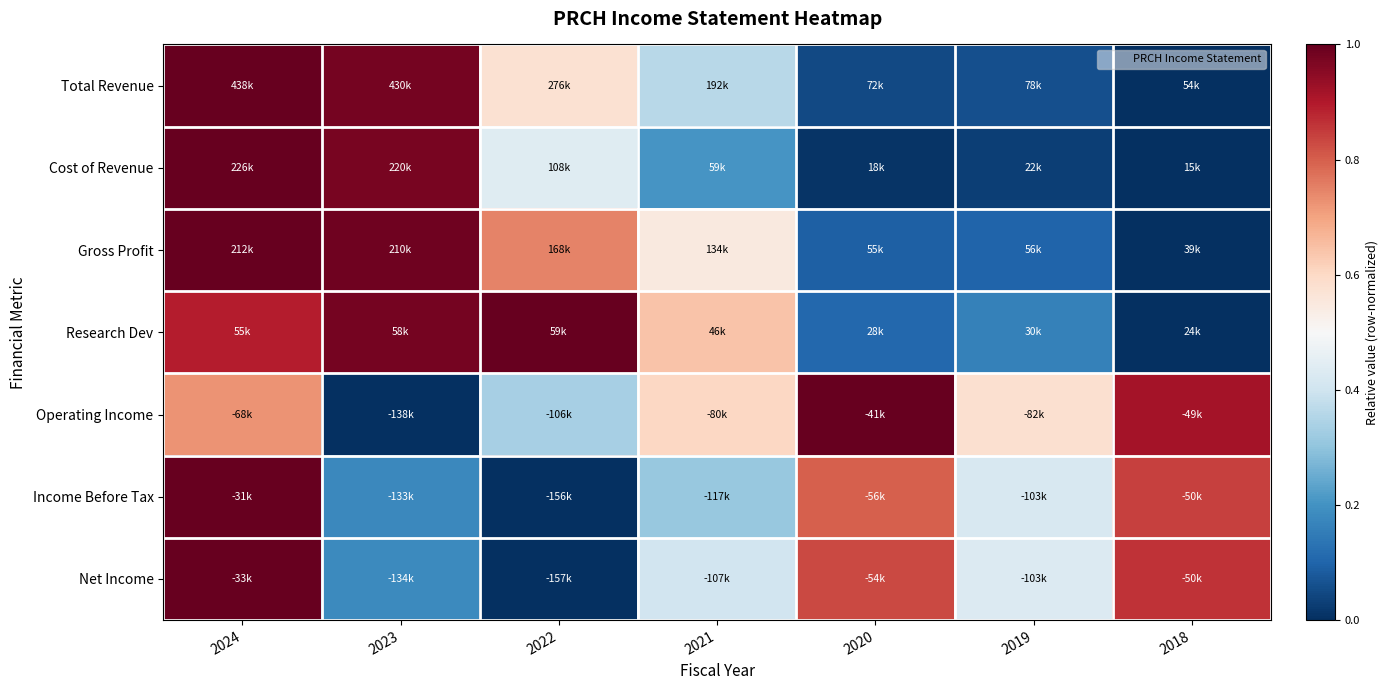

At which category does the chart reach its minimum across all series?

2018